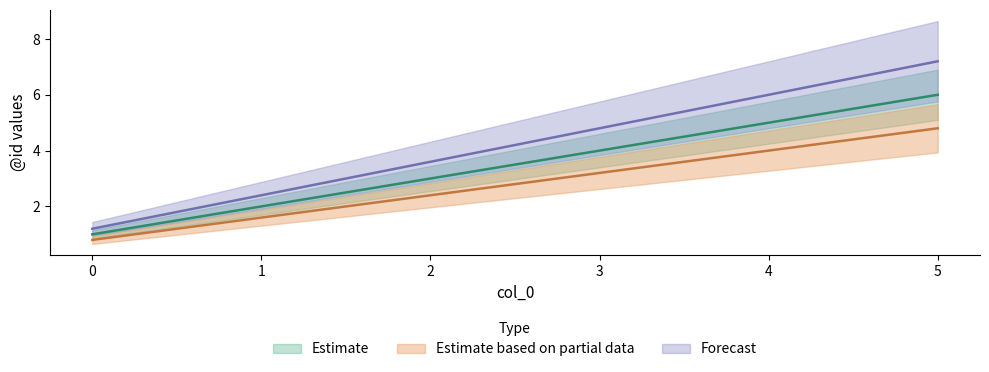

What is the value of the Estimate point at the 3rd from the left?

2.4